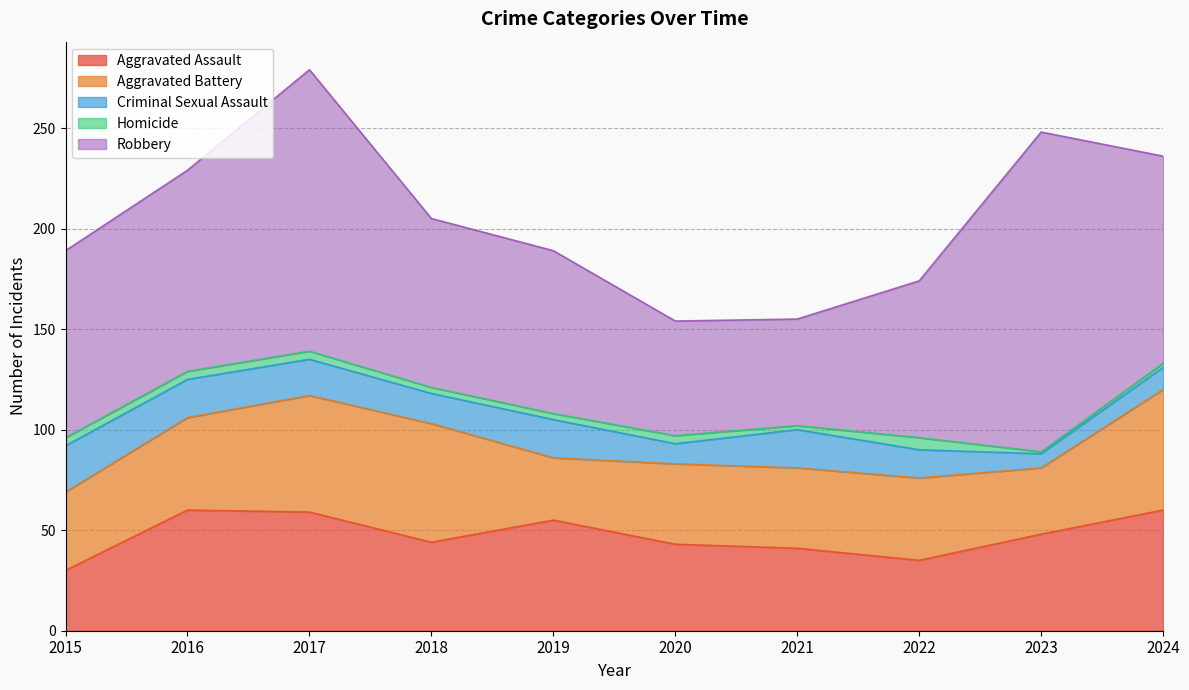

Reading left to right, extract all data points from this chart.

Aggravated Assault: 30	60	59	44	55	43	41	35	48	60
Aggravated Battery: 39	46	58	59	31	40	40	41	33	60
Criminal Sexual Assault: 23	19	18	15	19	10	19	14	7	11
Homicide: 4	4	4	3	3	4	2	6	1	2
Robbery: 93	100	140	84	81	57	53	78	159	103